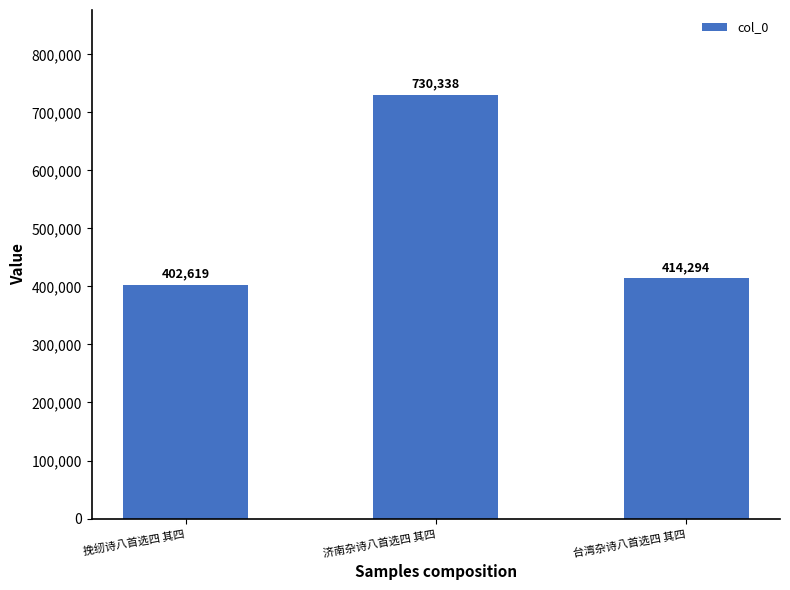

What is the label of the 3rd bar from the left?

台湾杂诗八首选四 其四